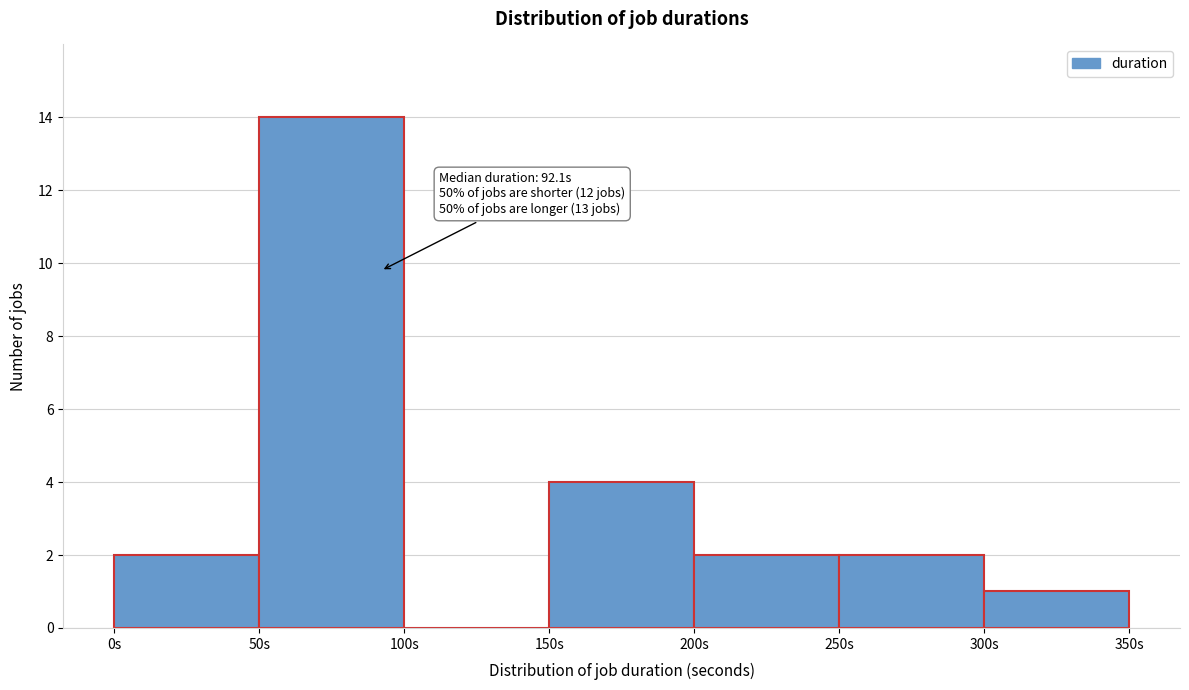

Over which range of the x-axis is the bar tallest?

50 to 100